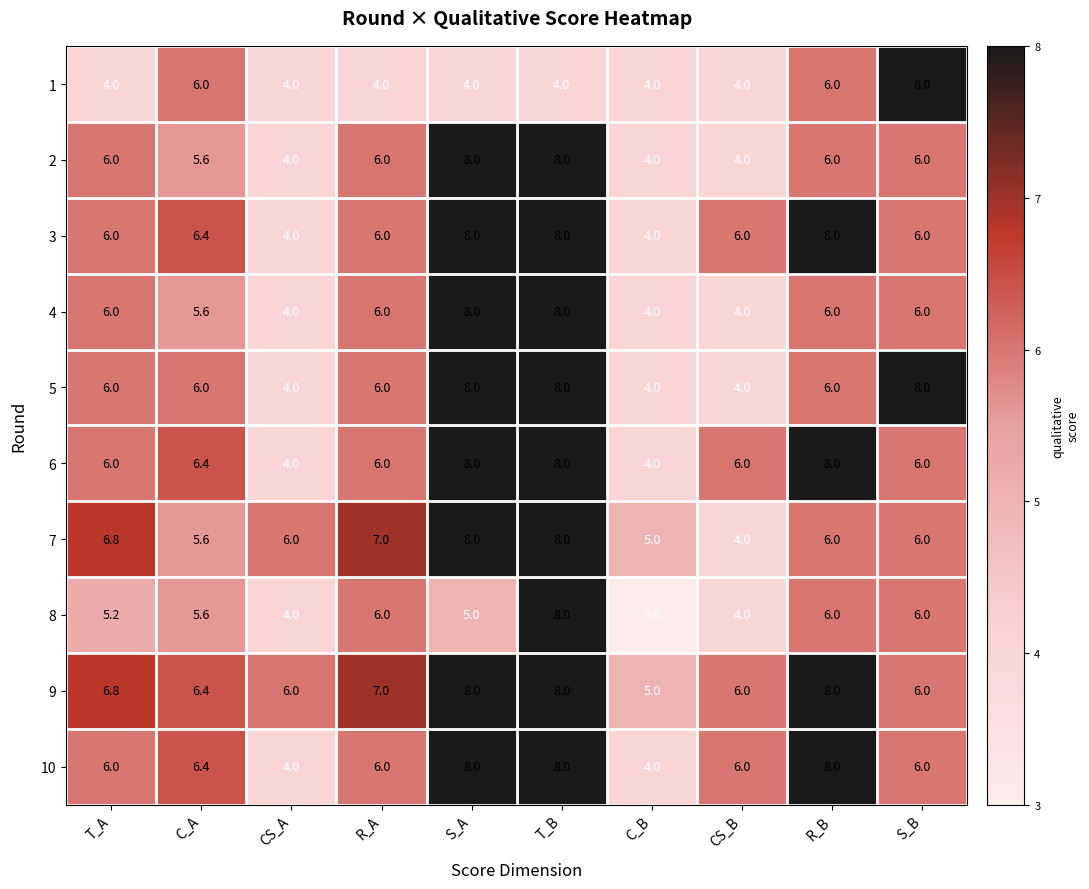

Between C_A and R_A, which series saw the biggest shift?

1